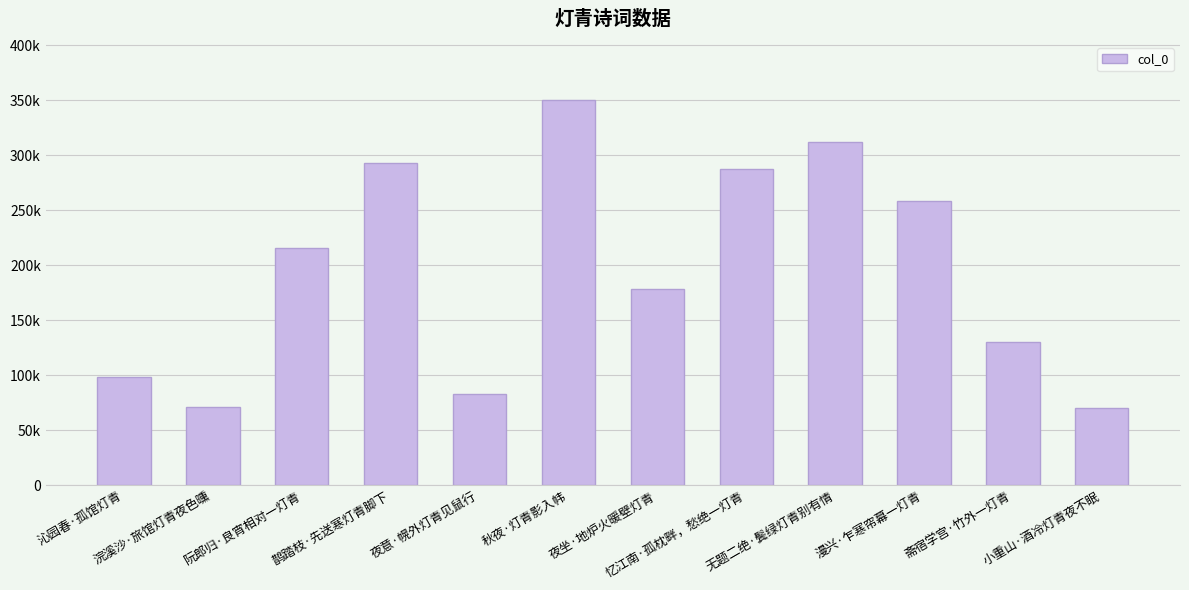

Are the bars horizontal?

No